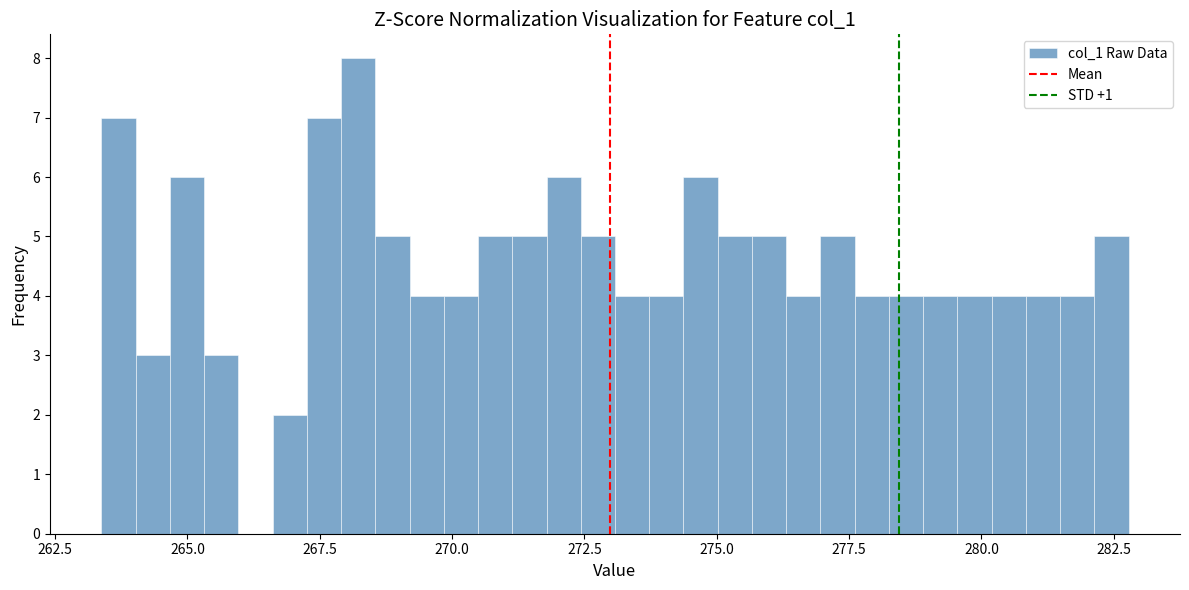

Around what value on the x-axis is the tallest bar? Give the approximate position of its centre, as read against the axis.

268.0